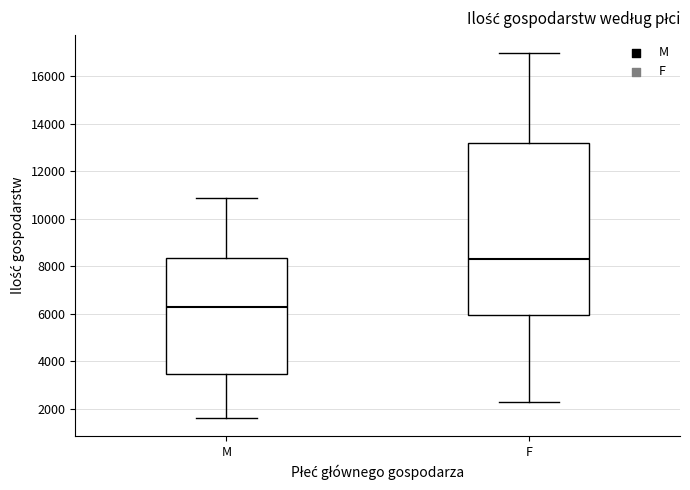

Reading left to right, transcribe this box plot: for each box, give where its median line is, the range the box spans, and where its two whiskers end, as read against the y-axis. The values are not printed on the chart, so give them approximately, as read against the axis.

M: median 6200, box 3400 to 8400, whiskers 1600 to 10800
F: median 8400, box 6000 to 13200, whiskers 2200 to 17000